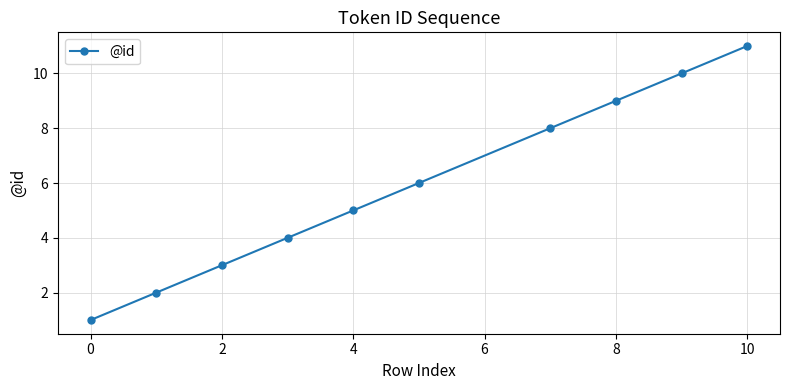

Reading left to right, list all the values displayed in this chart.

1	2	3	4	5	6	8	9	10	11